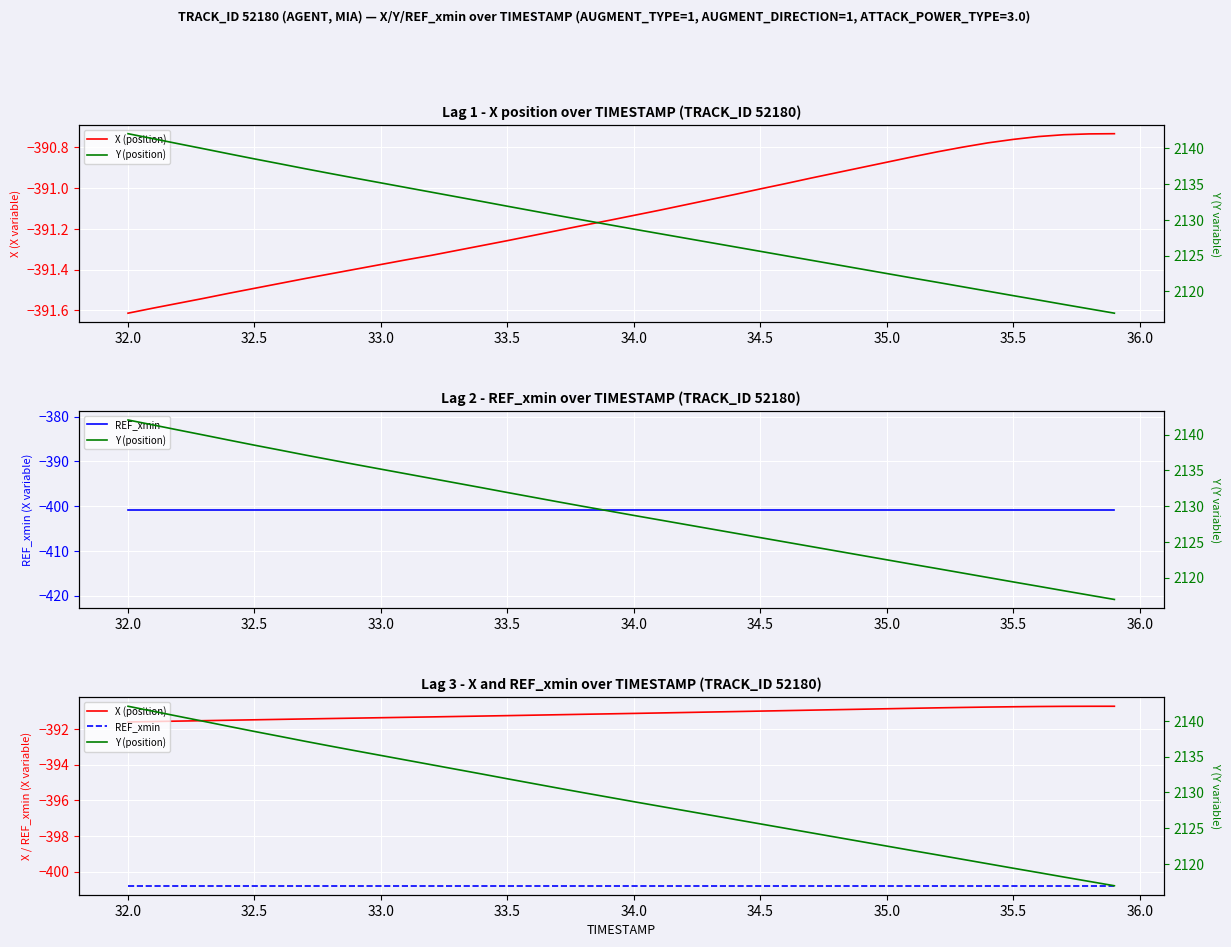

Is this an area chart (filled region under the line)?

No